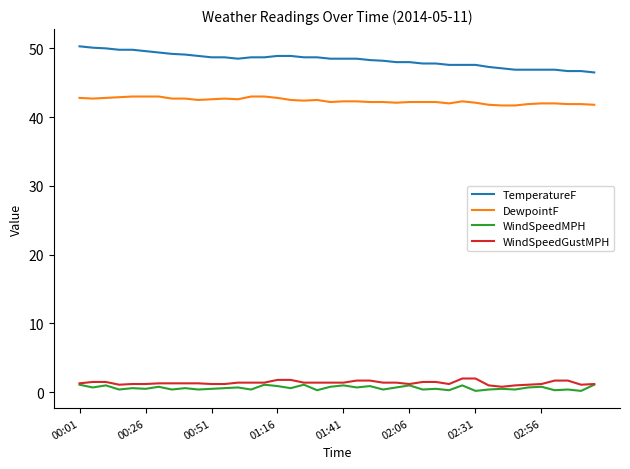

Rank the series by their maximum value, from highest to lowest.

TemperatureF, DewpointF, WindSpeedGustMPH, WindSpeedMPH